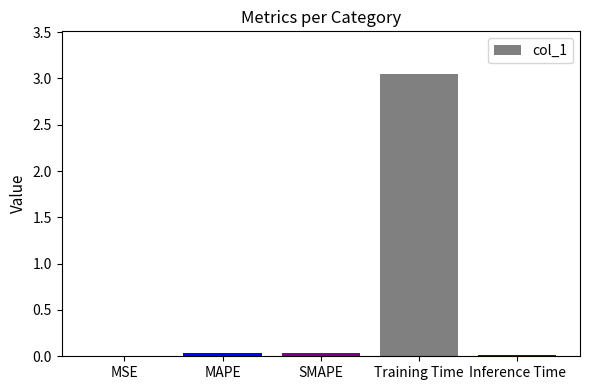

True or false: the data shows 0.0 at MSE.

True